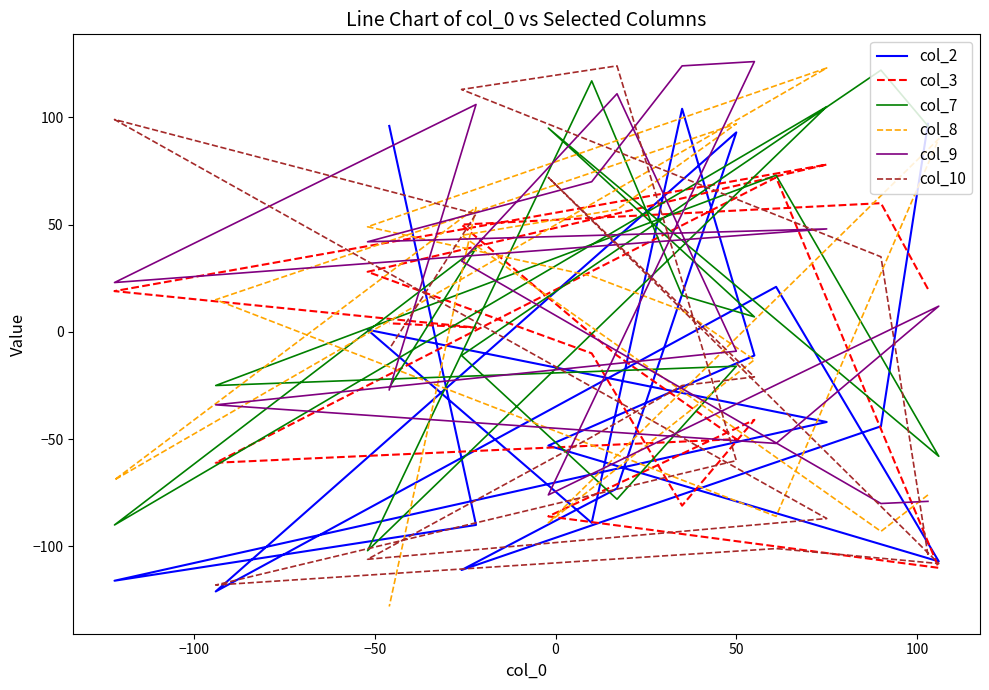

Which series has the largest total across all categories?

col_9